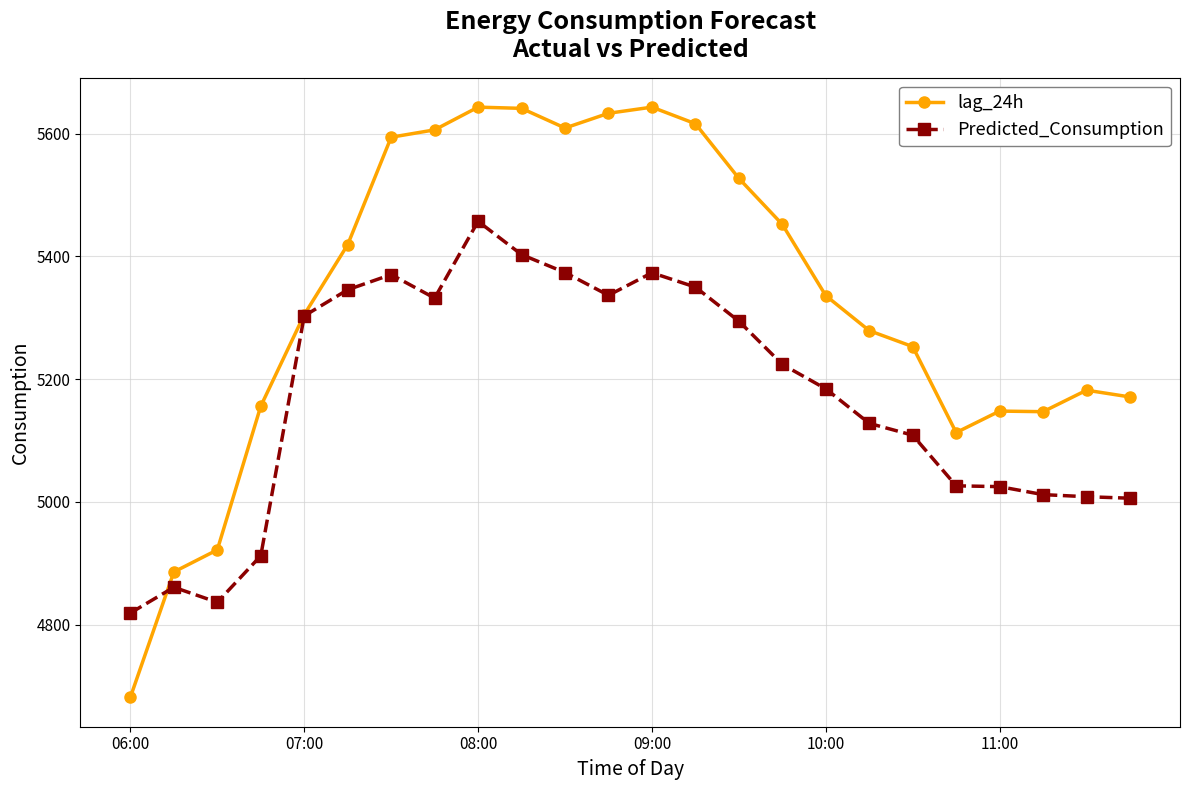

Which series has the largest total across all categories?

lag_24h